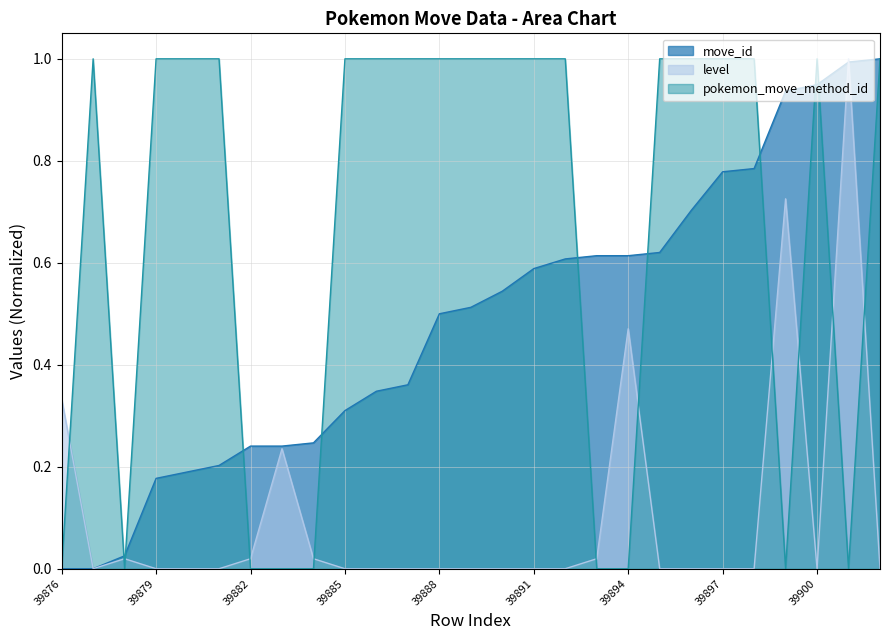

What is the sum of all level values?

2.8